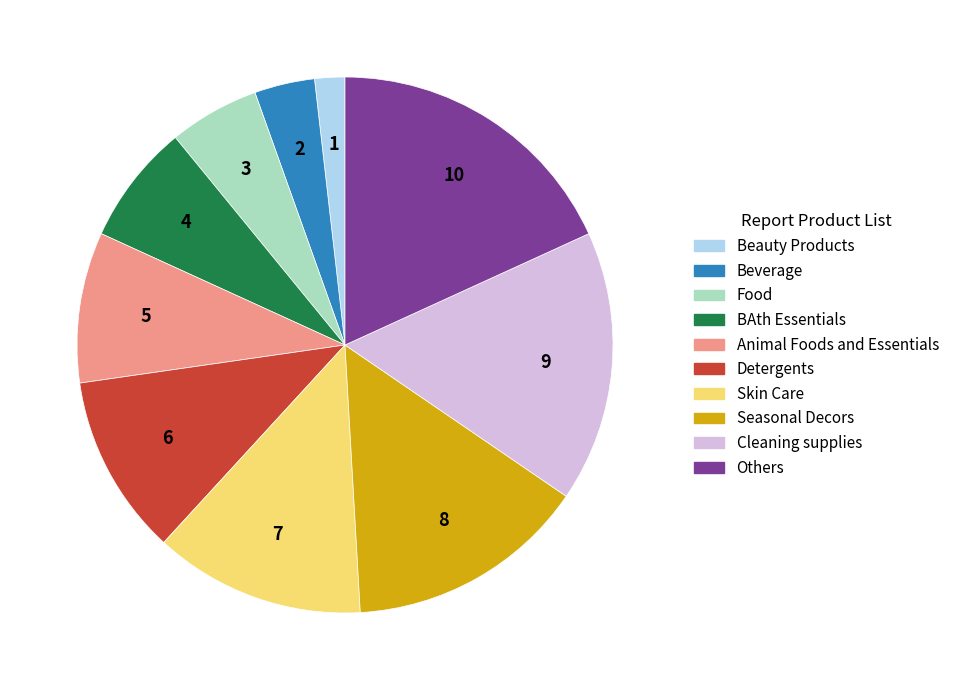

Do Animal Foods and Essentials and Skin Care together represent more than half of the pie?

No